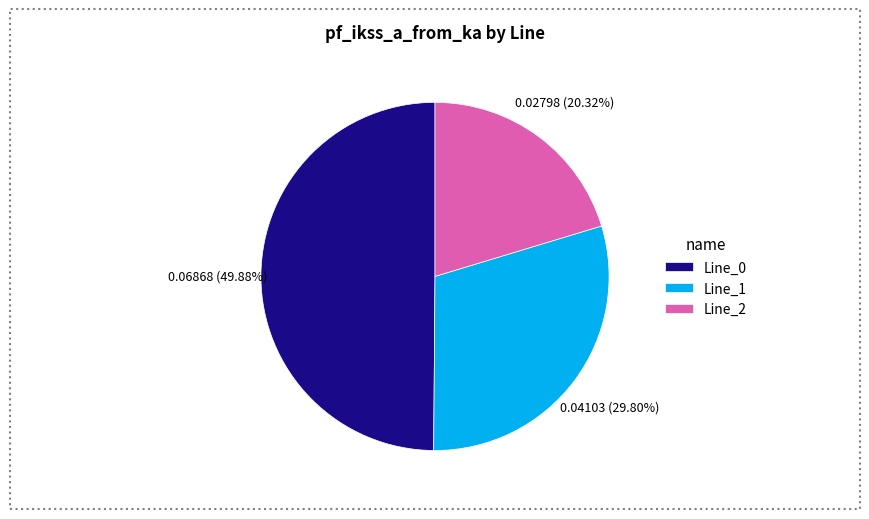

True or false: Line_1 accounts for 30% of the total.

True